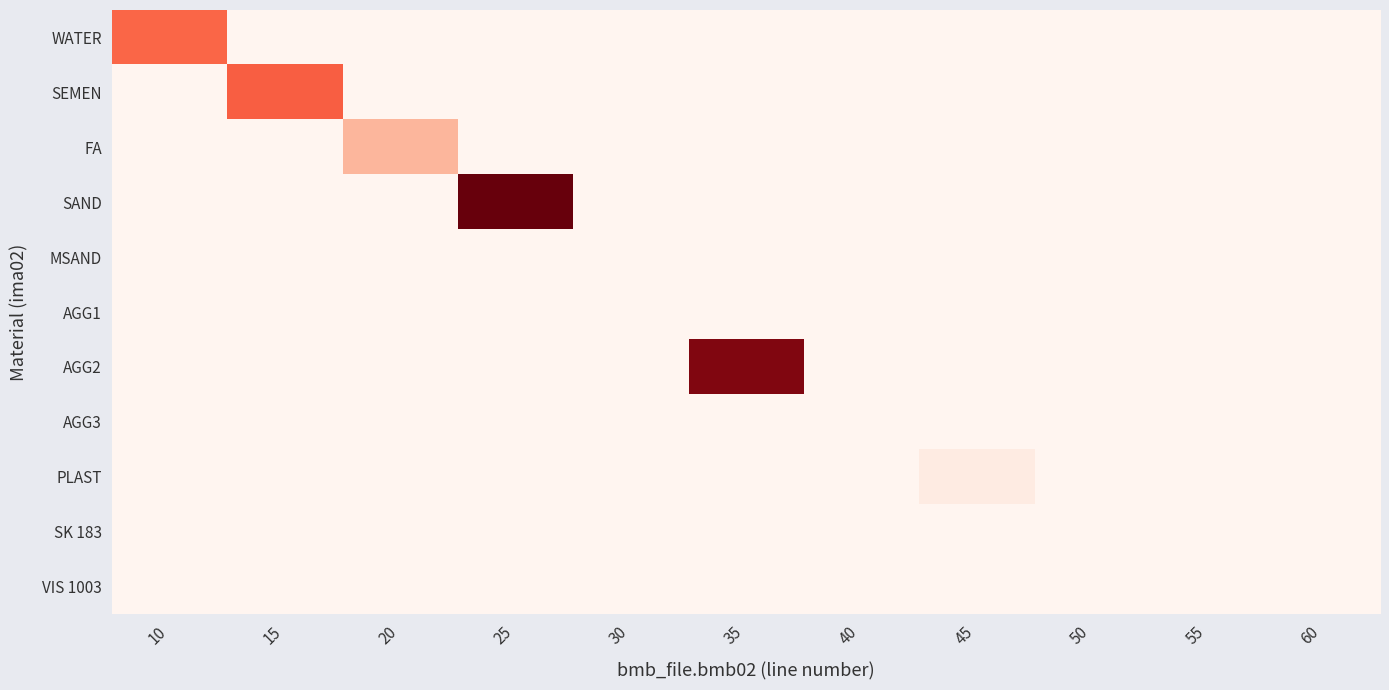

Reading left to right, what are all the values shown in this chart?

WATER: 10=185.0	15=0.0	20=0.0	25=0.0	30=0.0	35=0.0	40=0.0	45=0.0	50=0.0	55=0.0	60=0.0
SEMEN: 10=0.0	15=205.0	20=0.0	25=0.0	30=0.0	35=0.0	40=0.0	45=0.0	50=0.0	55=0.0	60=0.0
FA: 10=0.0	15=0.0	20=36.0	25=0.0	30=0.0	35=0.0	40=0.0	45=0.0	50=0.0	55=0.0	60=0.0
SAND: 10=0.0	15=0.0	20=0.0	25=1003.0	30=0.0	35=0.0	40=0.0	45=0.0	50=0.0	55=0.0	60=0.0
MSAND: 10=0.0	15=0.0	20=0.0	25=0.0	30=0.0	35=0.0	40=0.0	45=0.0	50=0.0	55=0.0	60=0.0
AGG1: 10=0.0	15=0.0	20=0.0	25=0.0	30=0.0	35=0.0	40=0.0	45=0.0	50=0.0	55=0.0	60=0.0
AGG2: 10=0.0	15=0.0	20=0.0	25=0.0	30=0.0	35=876.0	40=0.0	45=0.0	50=0.0	55=0.0	60=0.0
AGG3: 10=0.0	15=0.0	20=0.0	25=0.0	30=0.0	35=0.0	40=0.0	45=0.0	50=0.0	55=0.0	60=0.0
PLAST: 10=0.0	15=0.0	20=0.0	25=0.0	30=0.0	35=0.0	40=0.0	45=0.7	50=0.0	55=0.0	60=0.0
SK 183: 10=0.0	15=0.0	20=0.0	25=0.0	30=0.0	35=0.0	40=0.0	45=0.0	50=0.0	55=0.0	60=0.0
VIS 1003: 10=0.0	15=0.0	20=0.0	25=0.0	30=0.0	35=0.0	40=0.0	45=0.0	50=0.0	55=0.0	60=0.0